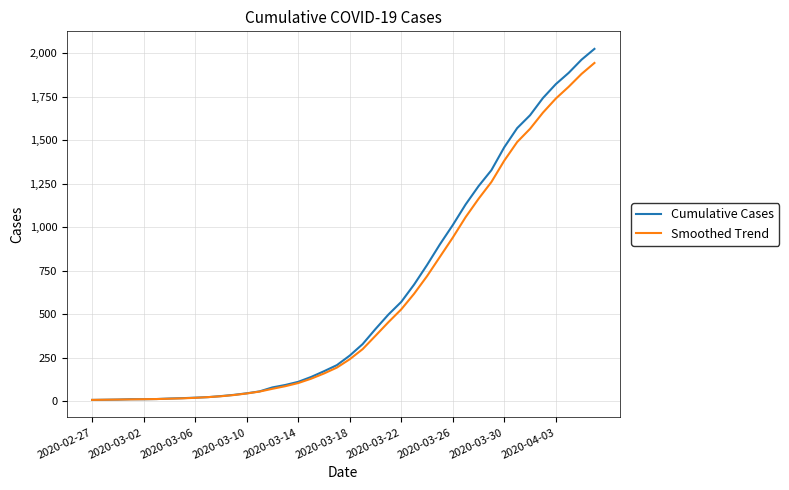

Which series has the largest range (max minus min)?

Cumulative Cases